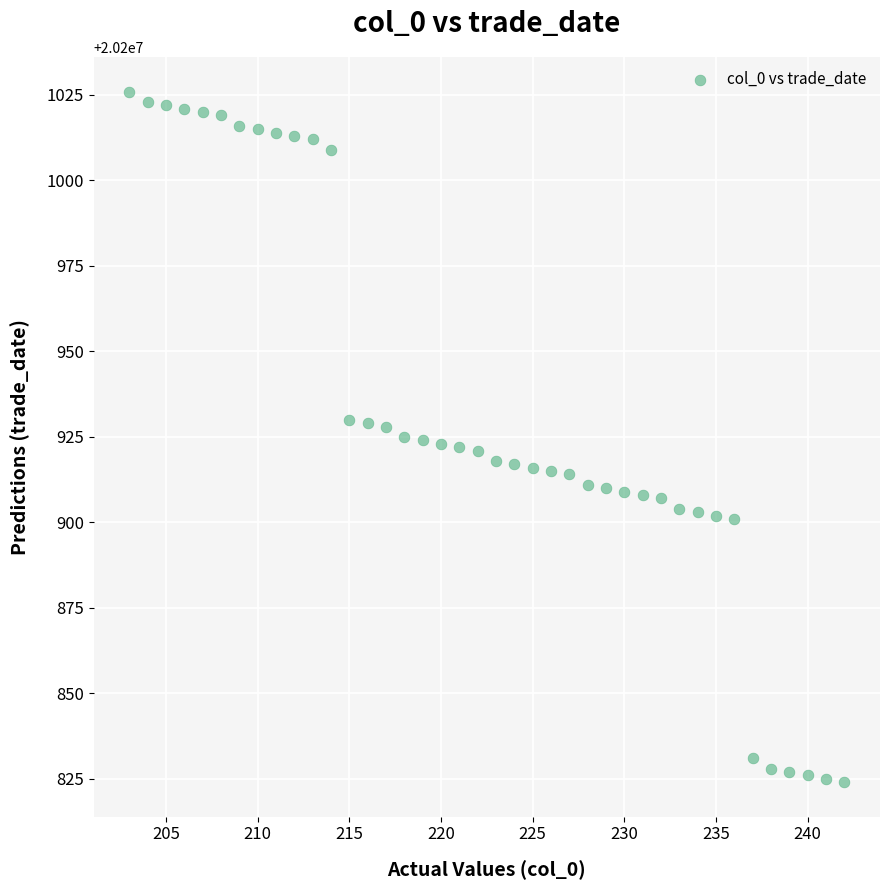

What is the range of Y values (max minus min)?

202